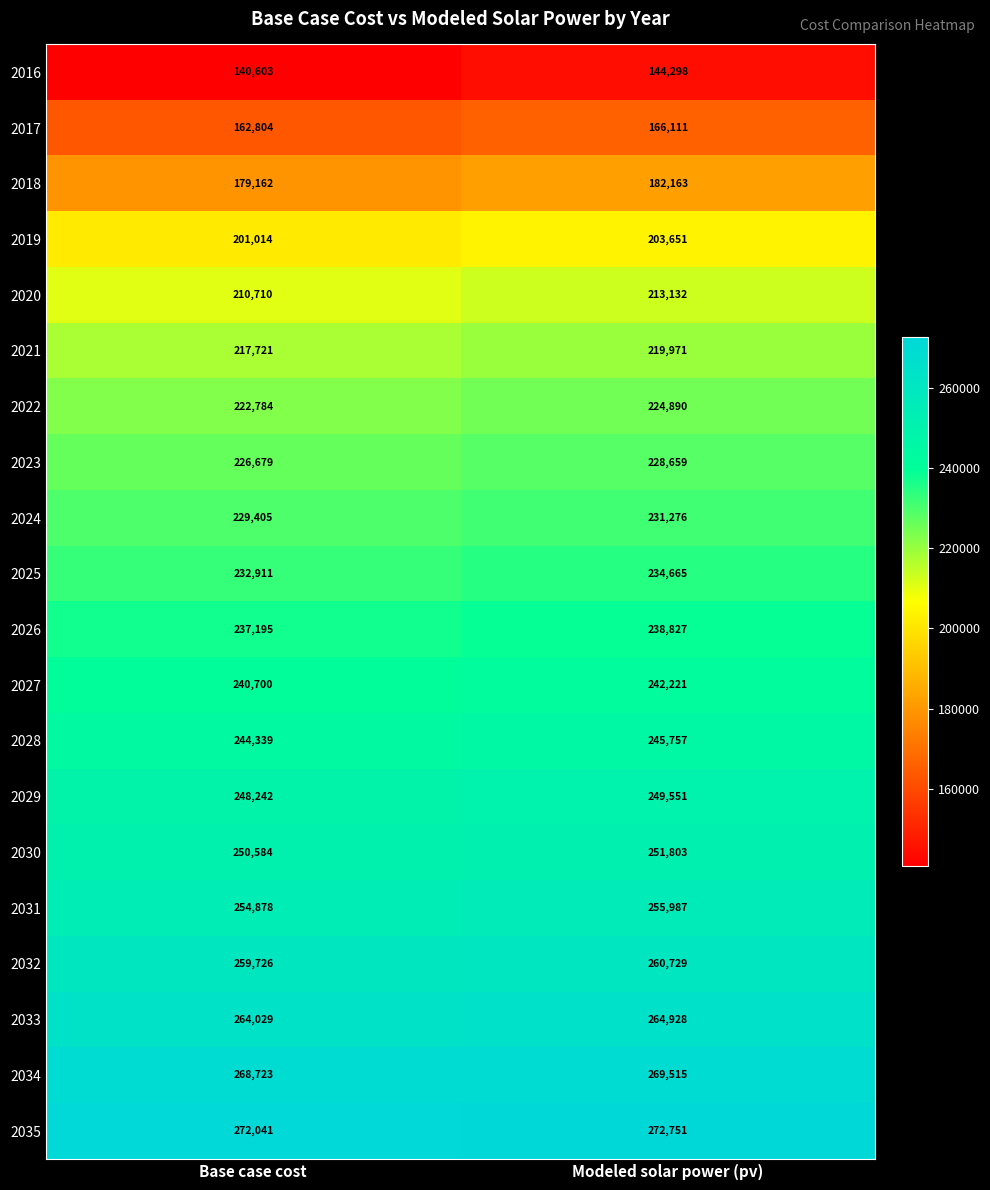

Which series has the largest range (max minus min)?

2016